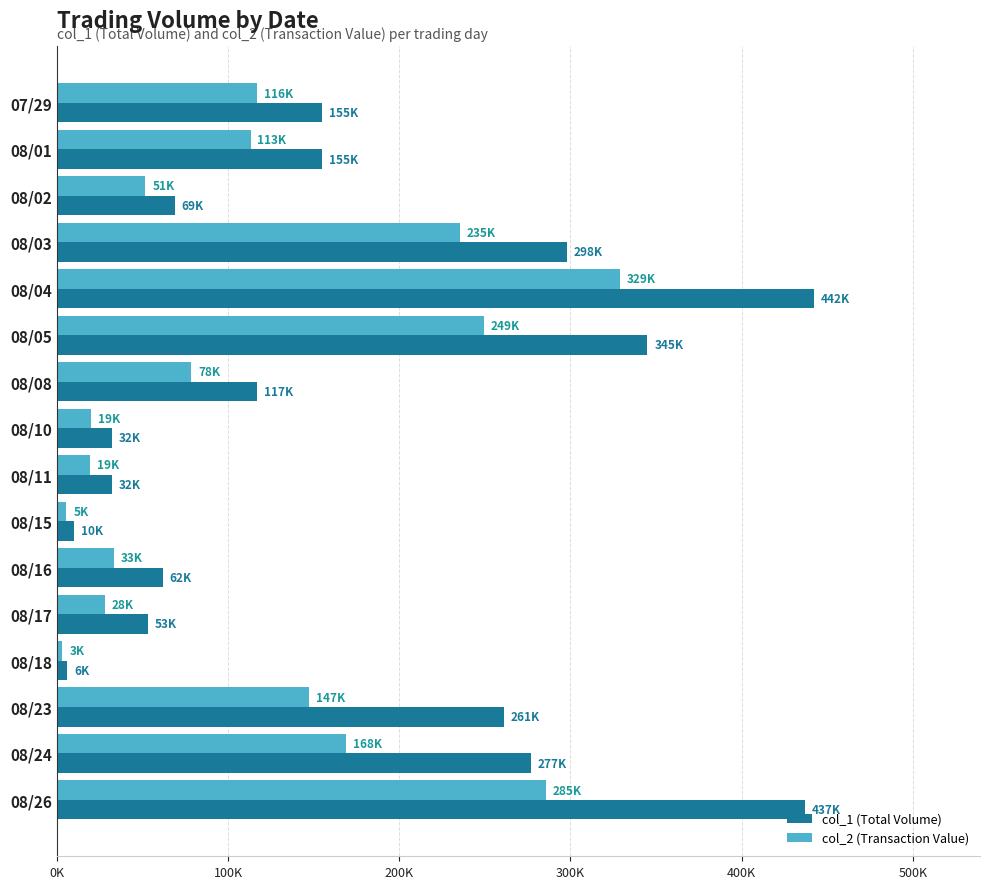

What is the value of the col_2 (Transaction Value) bar at the 4th from the left?

235530